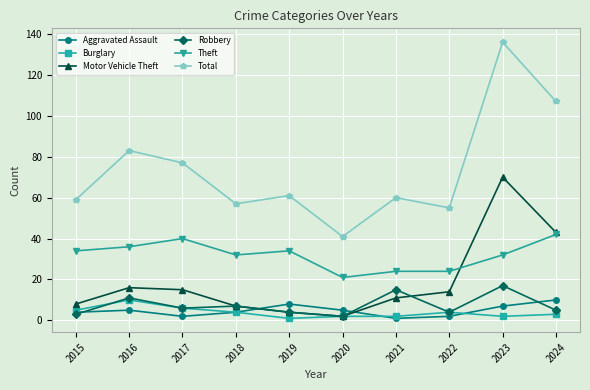

What is the smallest value displayed?

1